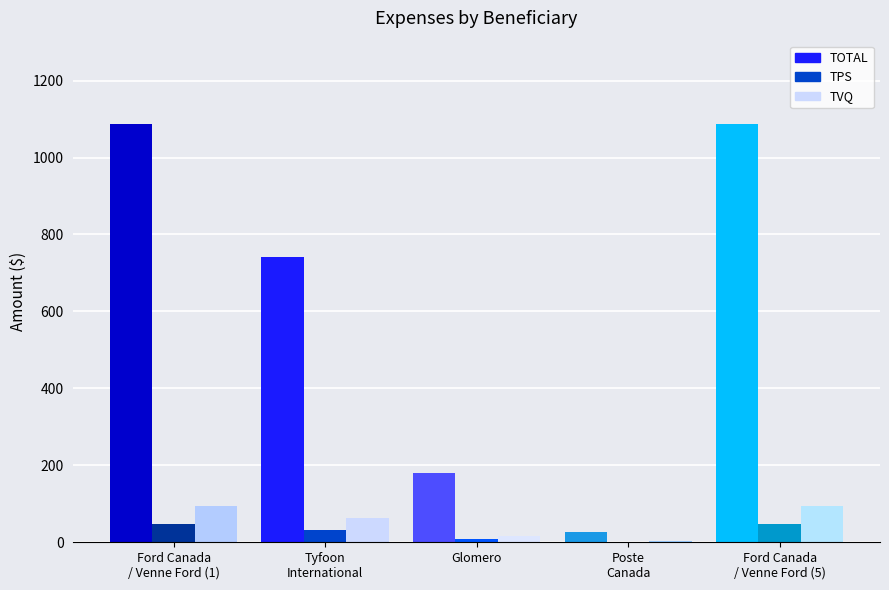

Reading left to right, extract all data points from this chart.

TOTAL: Ford Canada / Venne Ford (1)=1086.5	Tyfoon International Inc.=741.6	Glomero=179.3	Poste Canada=27.4	Ford Canada / Venne Ford (5)=1086.5
TPS: Ford Canada / Venne Ford (1)=47.2	Tyfoon International Inc.=32.2	Glomero=7.8	Poste Canada=1.2	Ford Canada / Venne Ford (5)=47.2
TVQ: Ford Canada / Venne Ford (1)=94.3	Tyfoon International Inc.=64.3	Glomero=15.6	Poste Canada=2.4	Ford Canada / Venne Ford (5)=94.3